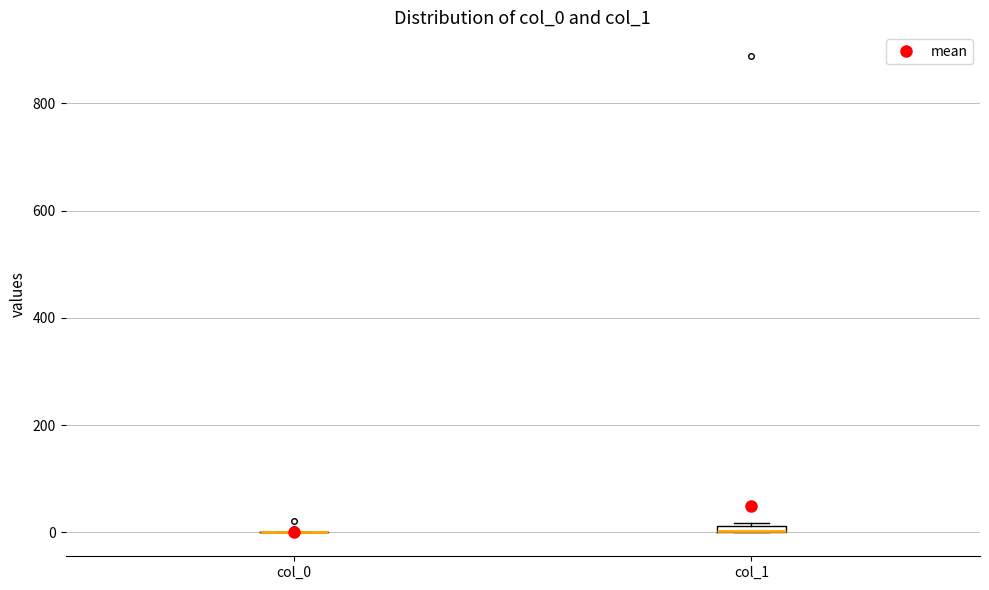

Where is the upper edge of the box for col_1 on the y-axis? The values are not printed on the chart, so give them approximately, as read against the axis.

20